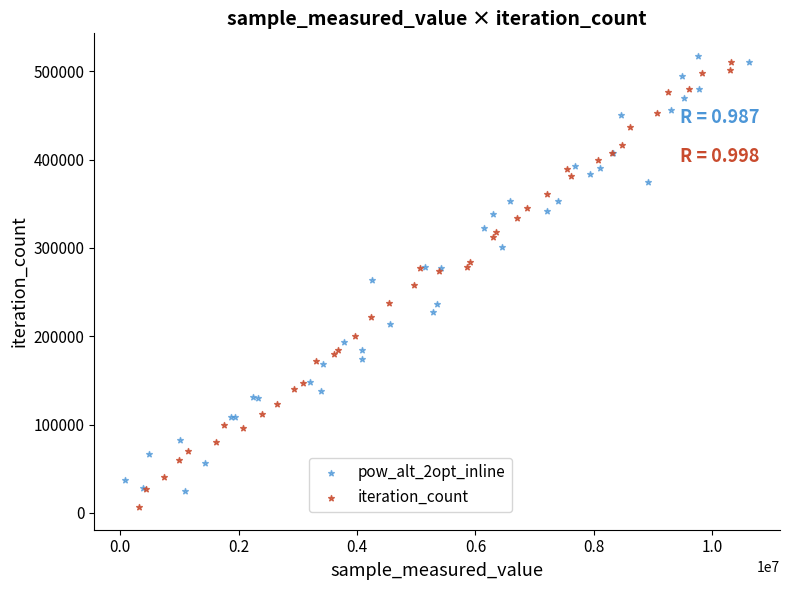

Which series reaches the maximum Y coordinate?

pow_alt_2opt_inline